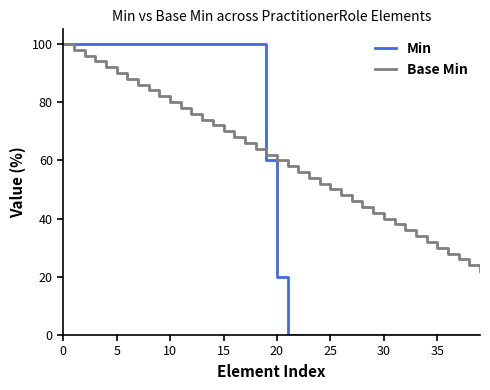

Which series has the largest total across all categories?

Base Min